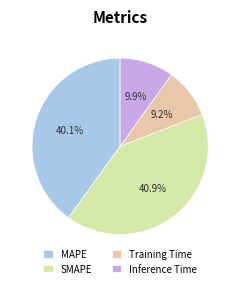

Does SMAPE represent more than half of the total?

No